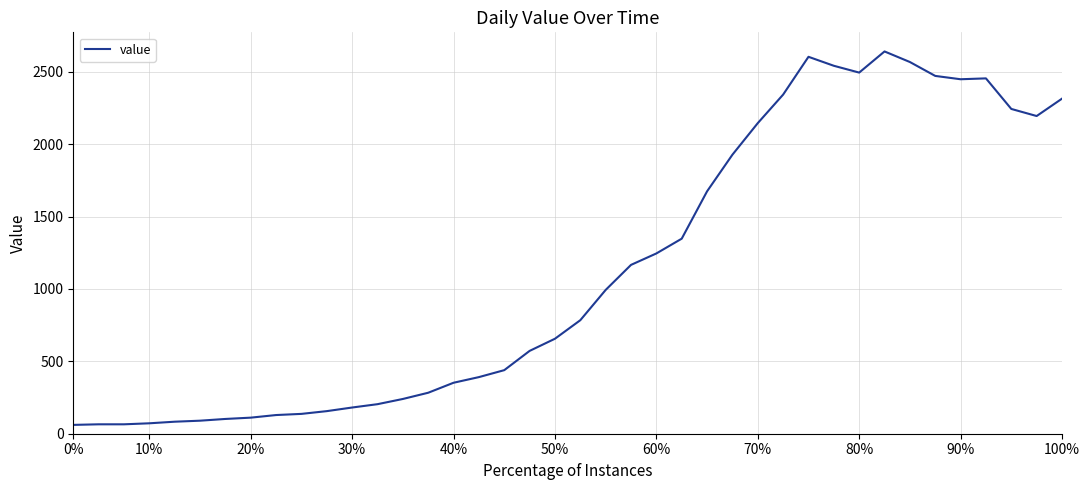

How many distinct data groups are displayed?

1